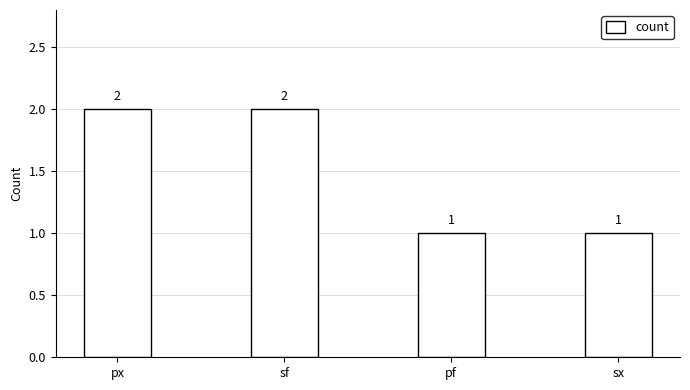

How many values are between 1 and 2?

4